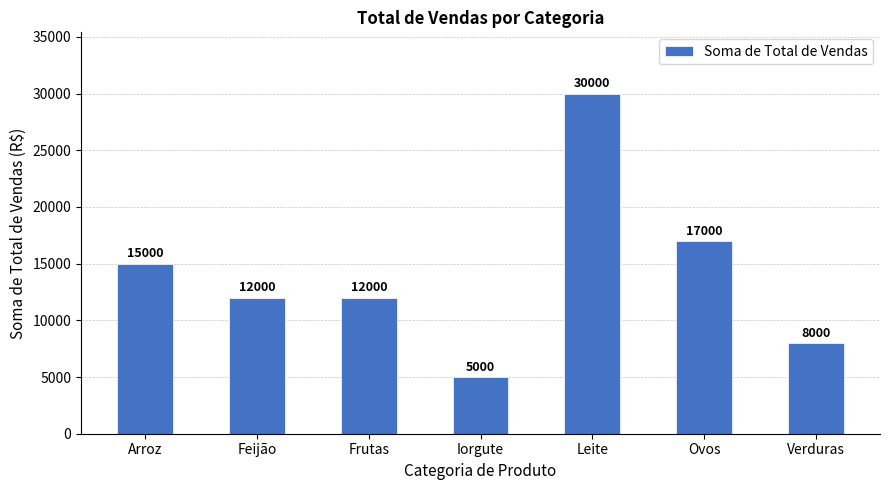

Does the chart contain any negative values?

No